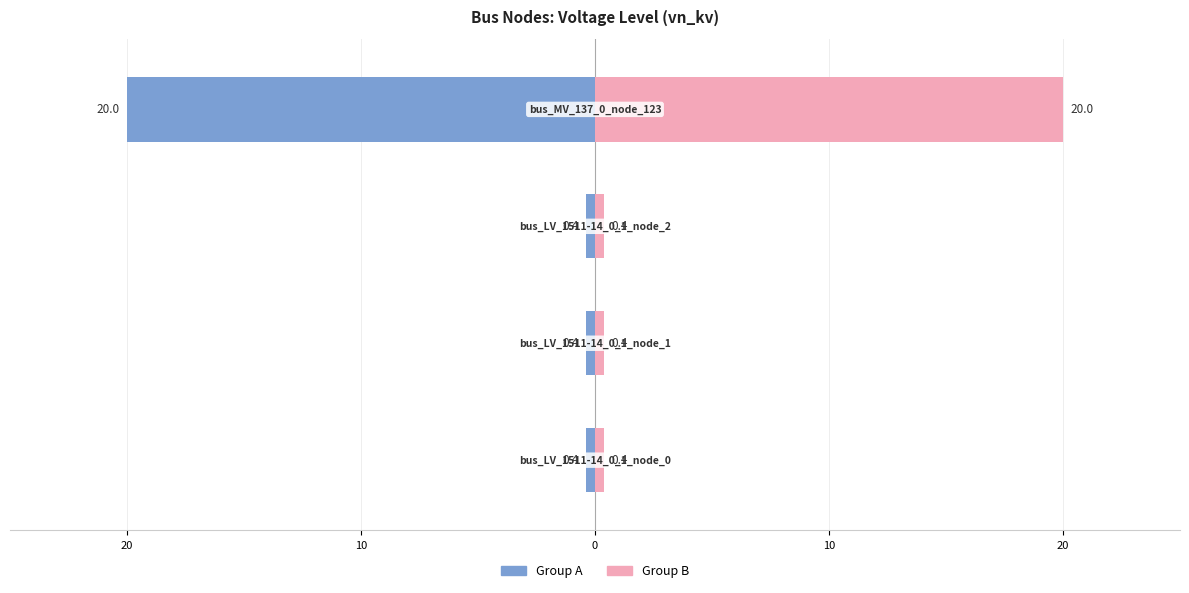

How many bars are there in total?

8